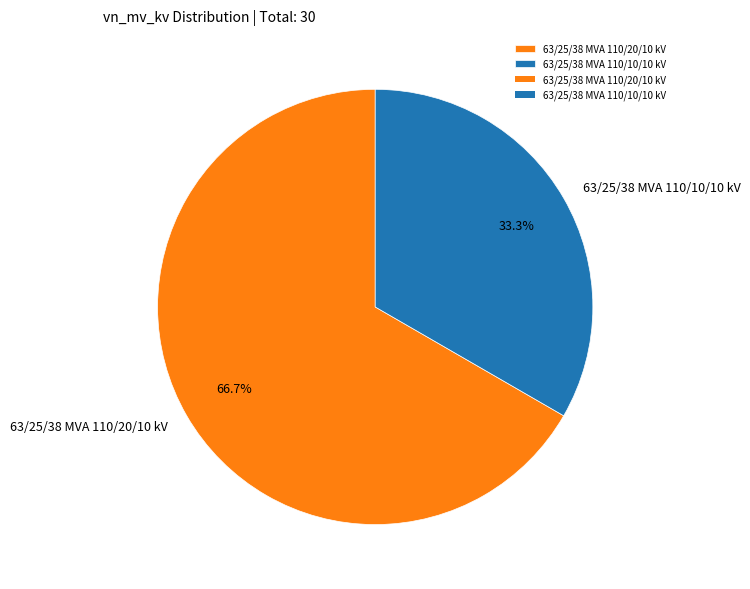

How much of the chart is everything except 63/25/38 MVA 110/10/10 kV?

66.7%